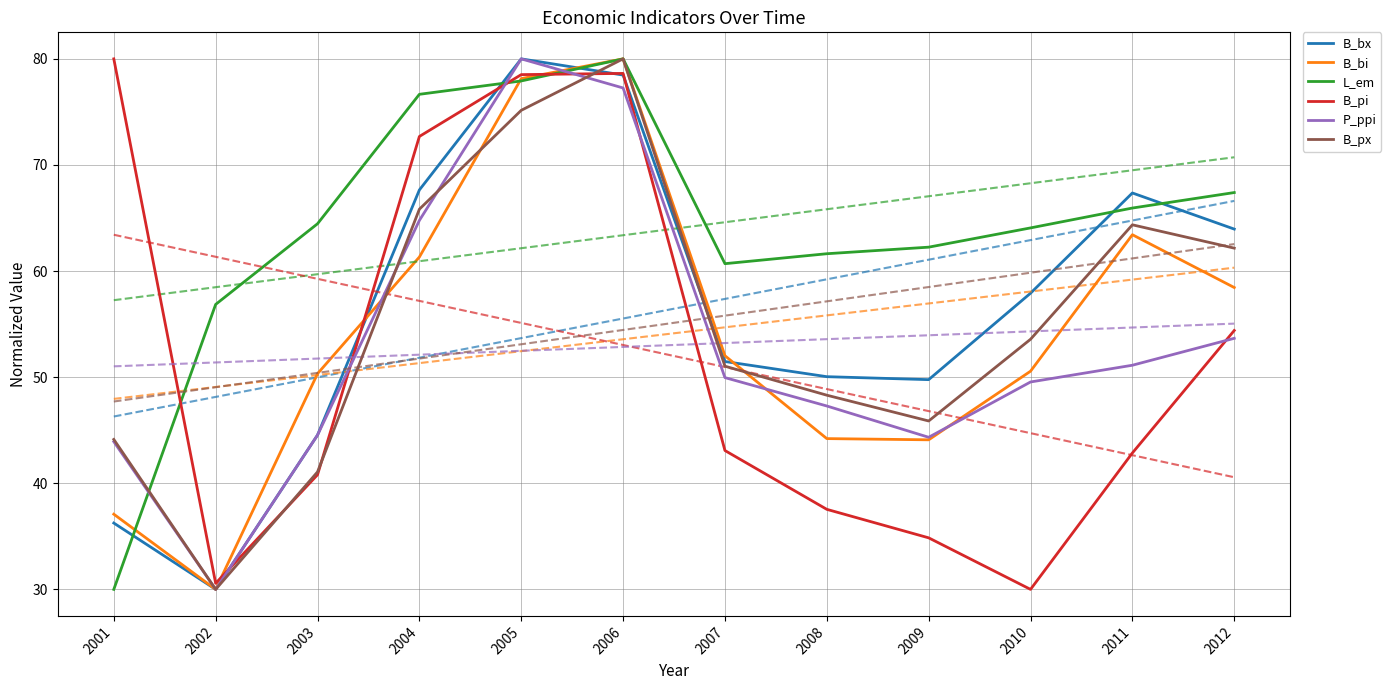

True or false: B_bx has a value of 49.8 at 2009.

True